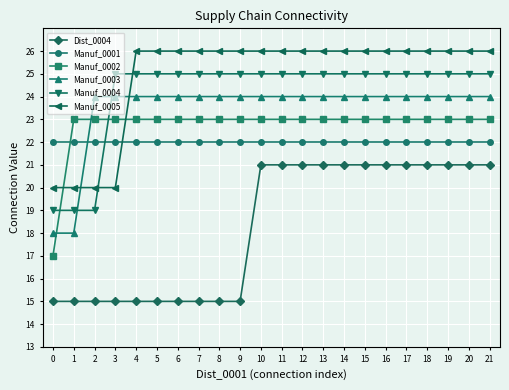

How many Manuf_0004 values are between 25 and 26?

19